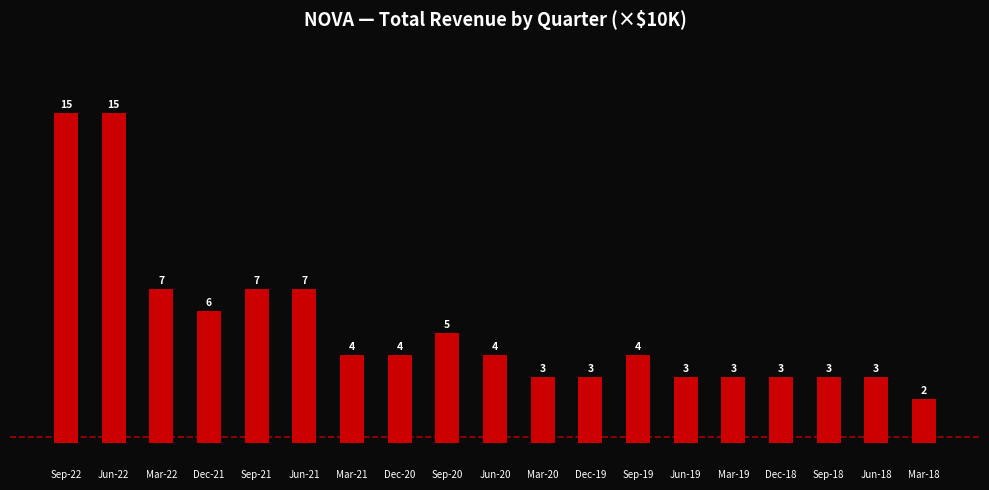

Where does the data first go above 4?

Sep-22